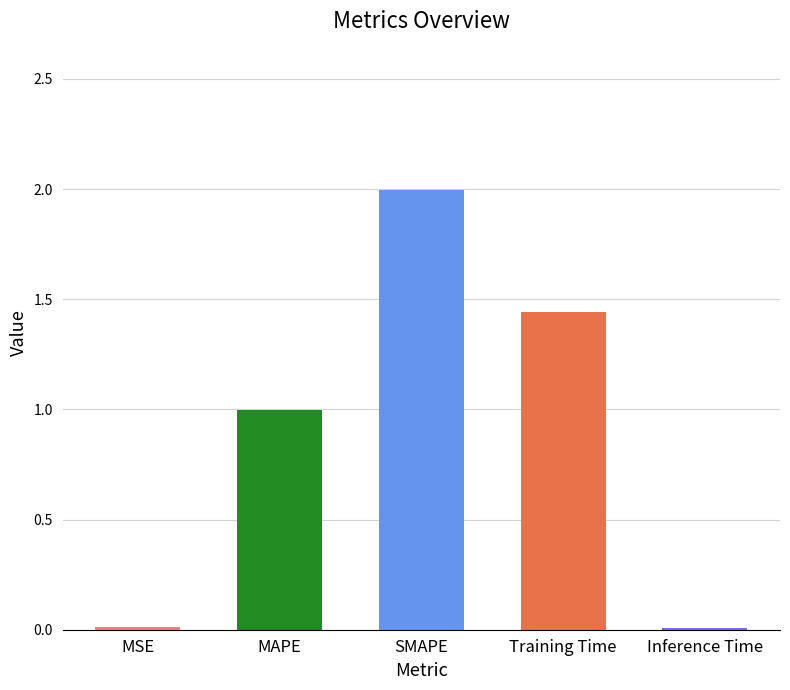

What is the maximum value shown in the chart?

2.0